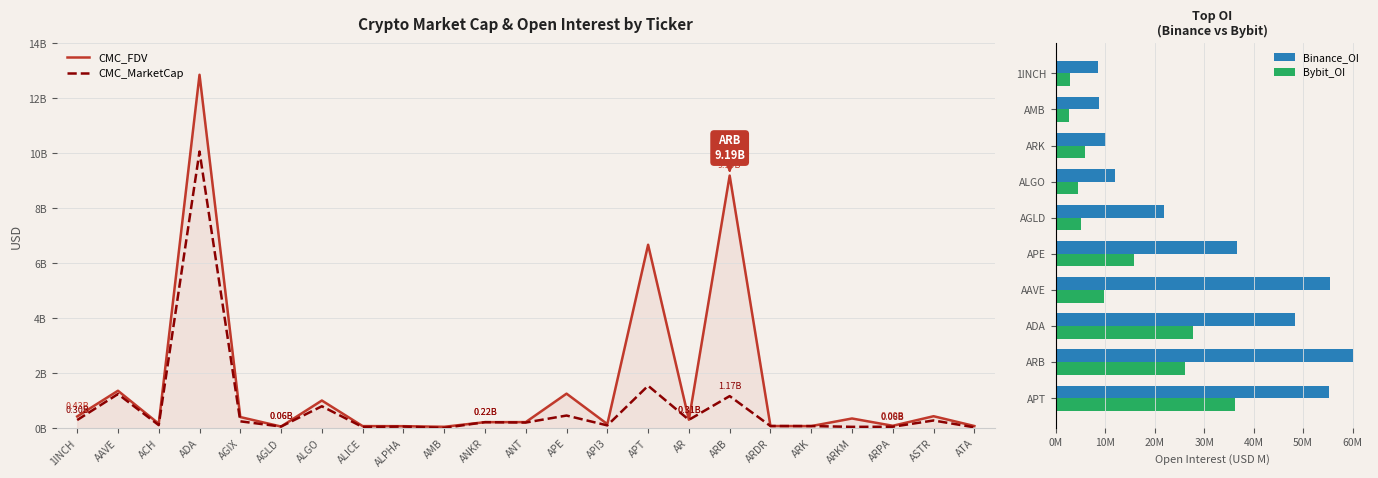

At which label is CMC_FDV closest to 6453696853?

APT